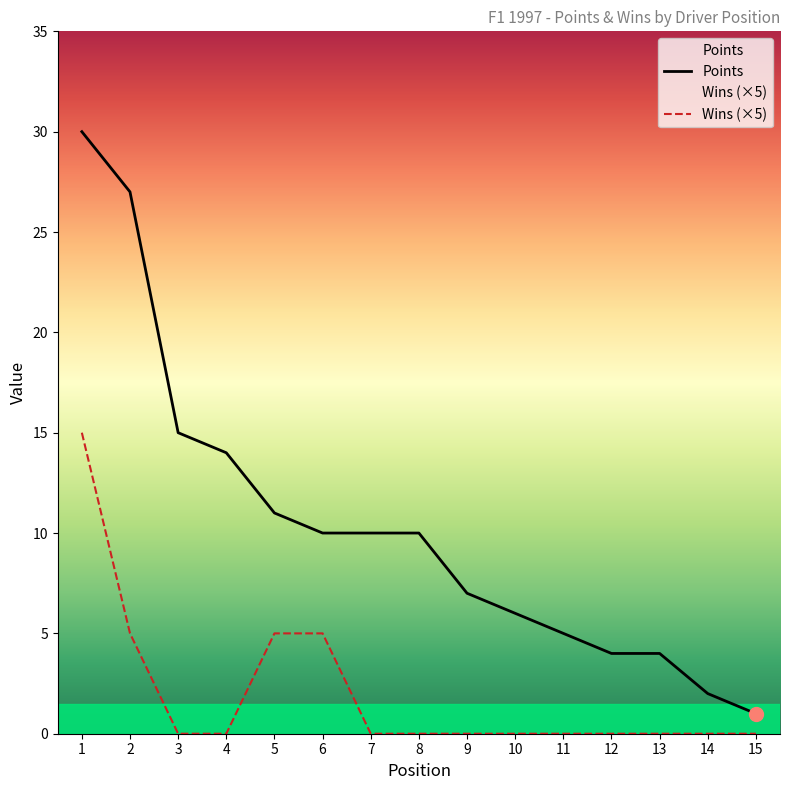

At how many categories does at least one series exceed 23?

2